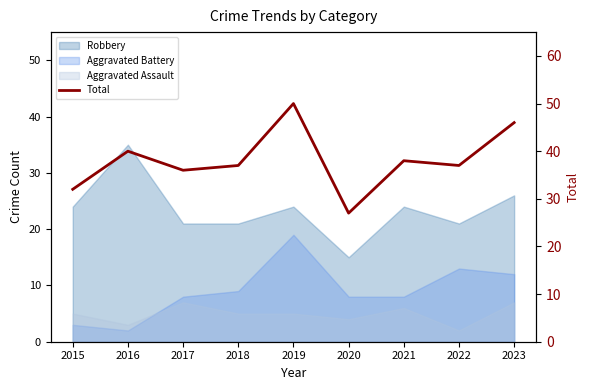

Which category has the highest value across all series?

2019